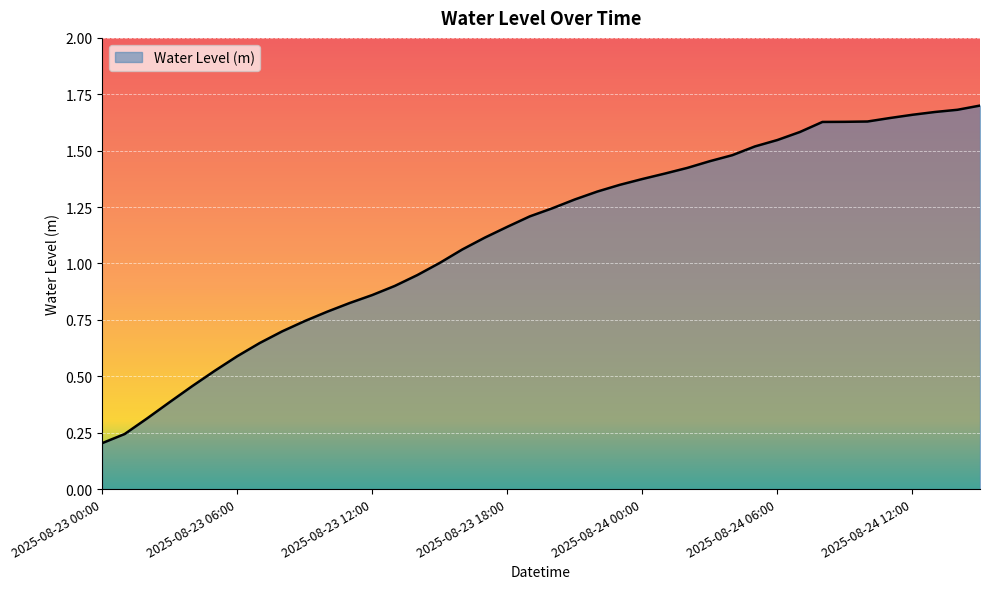

Where is the data nearest to the value 0?

2025-08-23 00:00